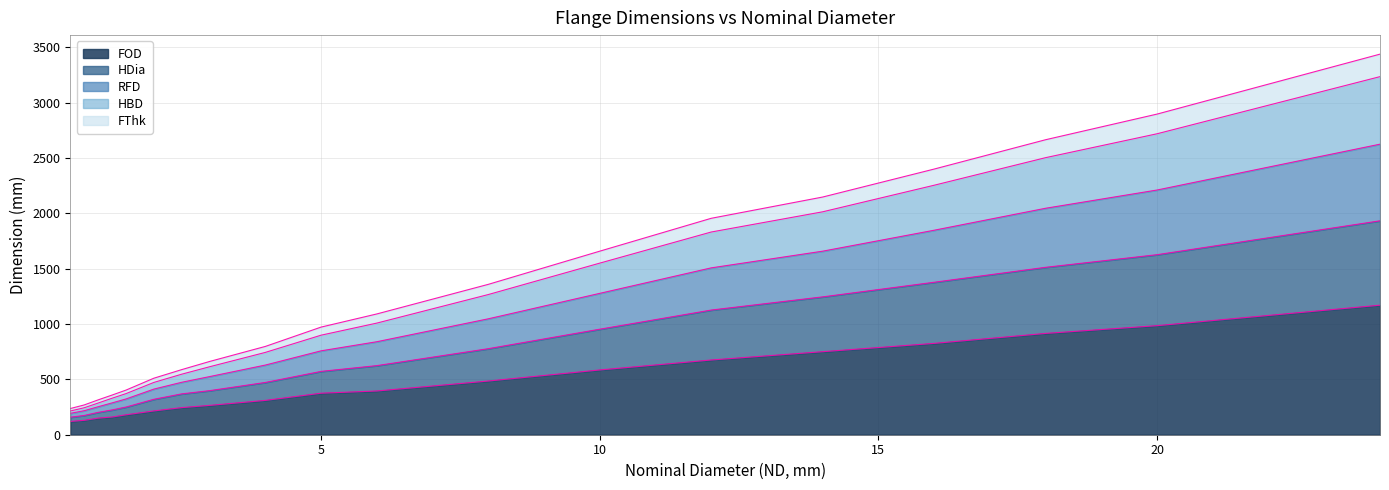

What is the total value across all series at 20?

2896.0